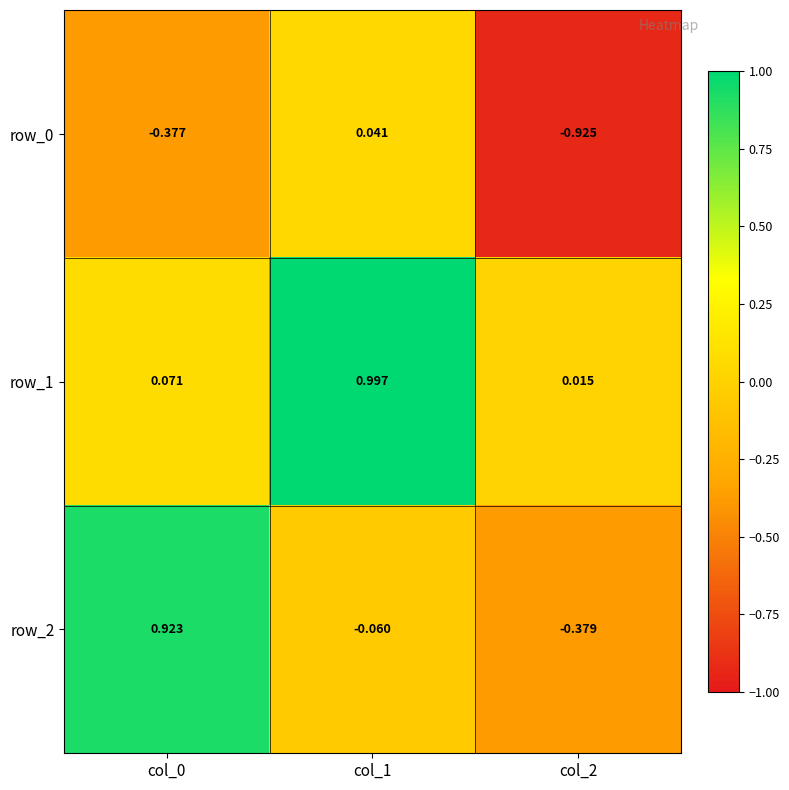

Is the value of row_2 at col_0 greater than the value of row_1 at col_1?

No